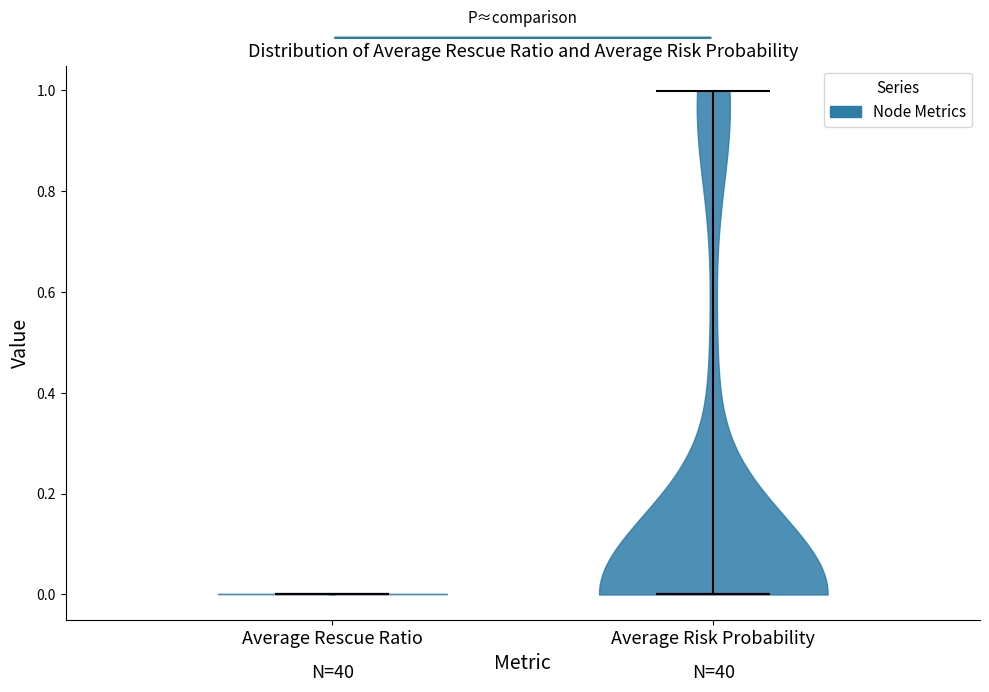

What is the lowest point the violin for Average Risk Probability reaches on the y-axis? The values are not printed on the chart, so give them approximately, as read against the axis.

0